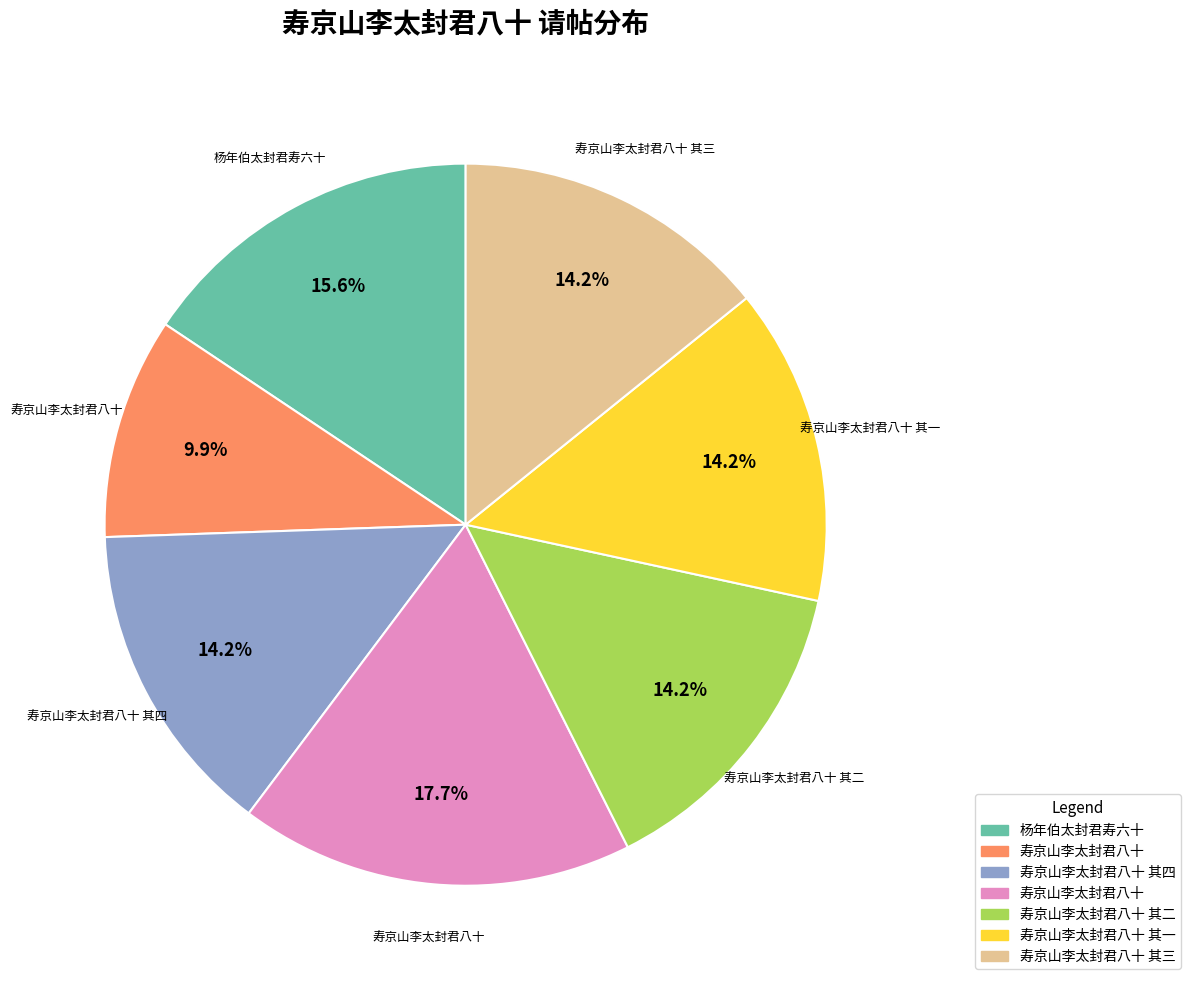

Does any single category account for the majority?

No